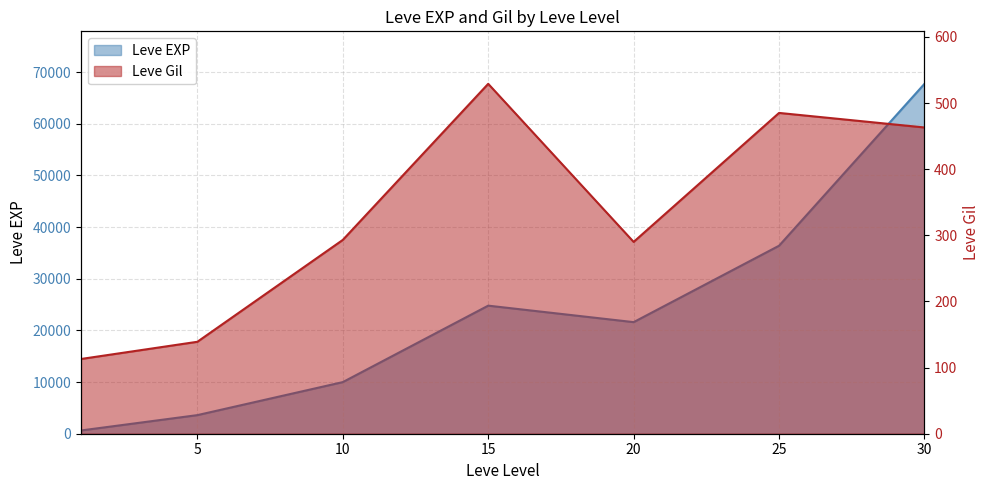

What is the total value across all series at 30?

68193